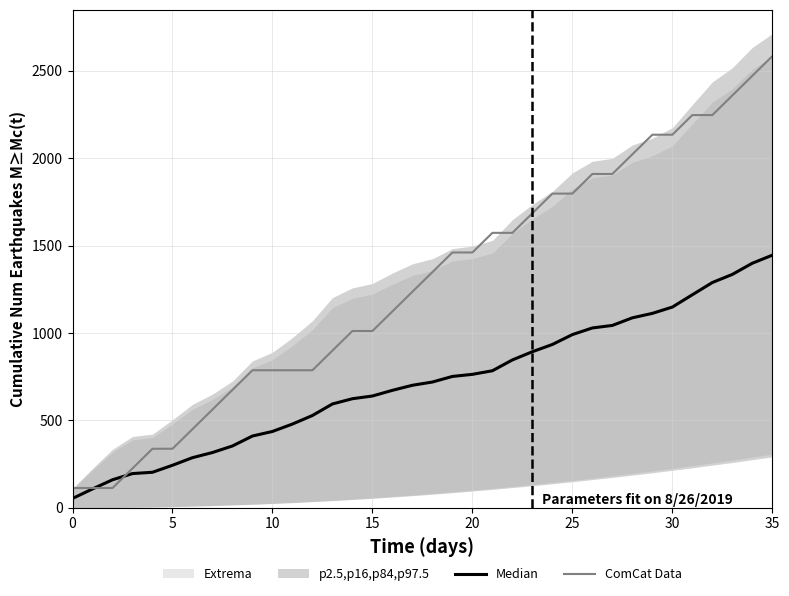

Which label corresponds to the largest value in the chart?

35